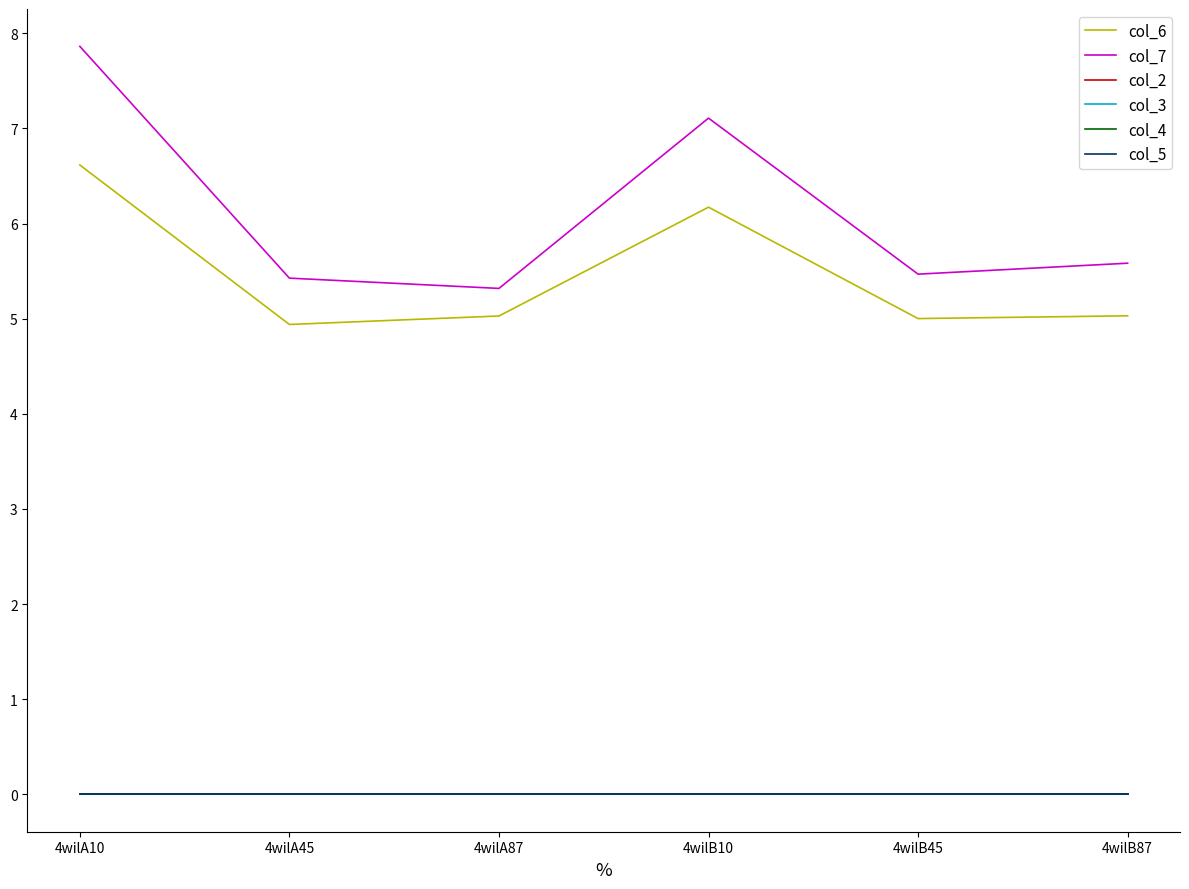

True or false: col_7 has a value of 13.9 at 4wilA10.

False